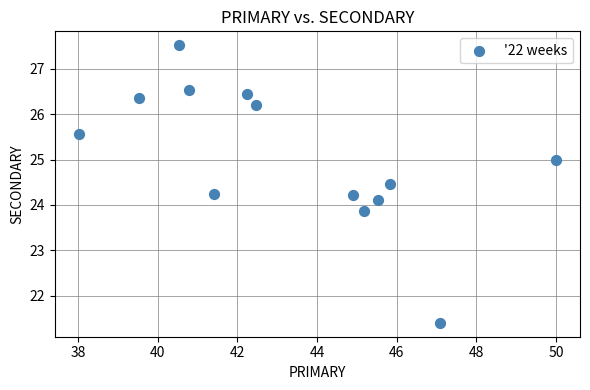

What is the range of Y values (max minus min)?

6.1